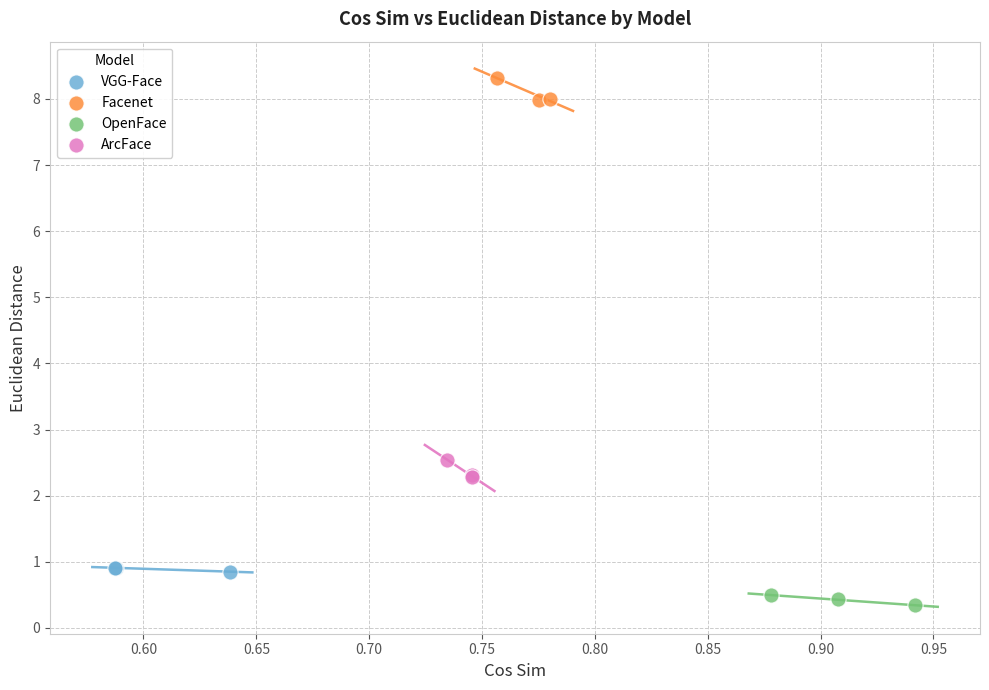

Which series contains the lowest Y value?

OpenFace